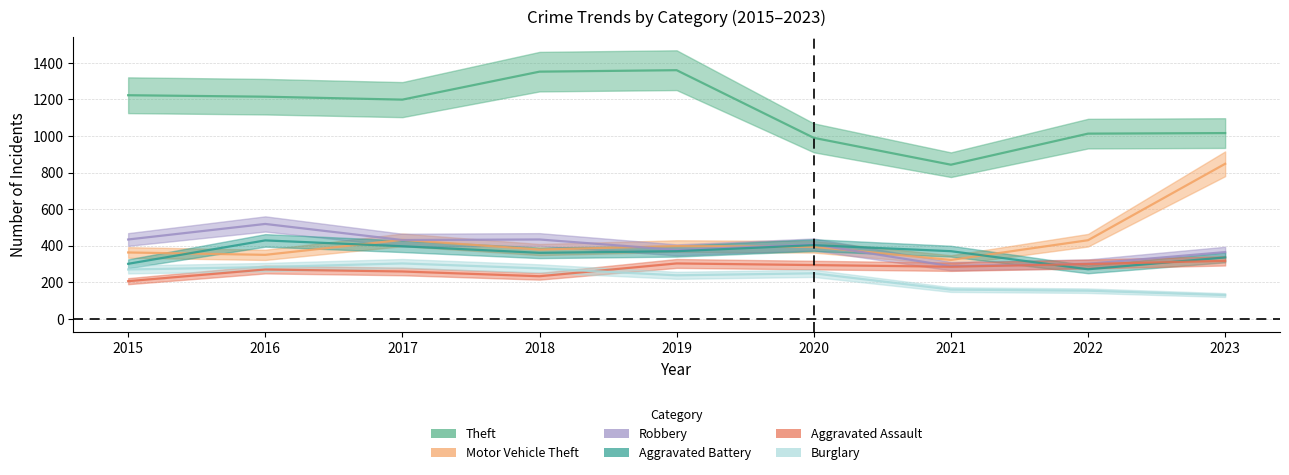

Is the value of Motor Vehicle Theft at 2019 greater than the value of Burglary at 2015?

Yes